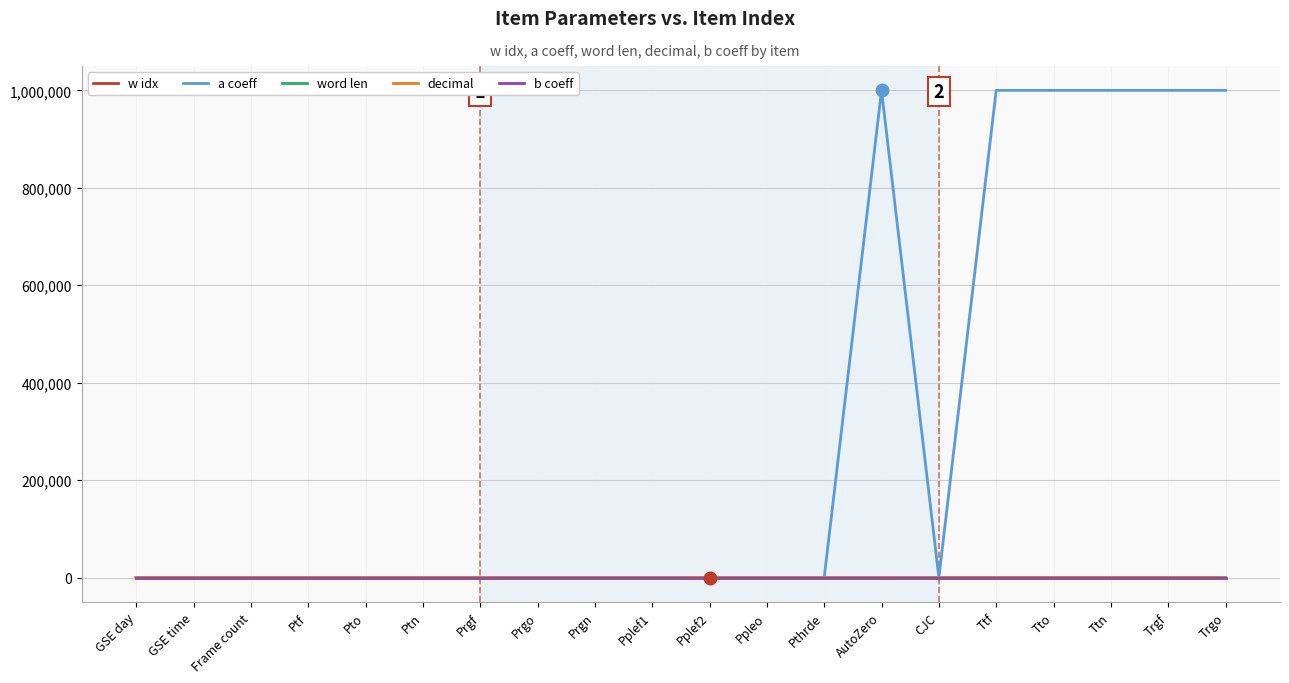

What are all the series names shown in the legend?

w idx, a coeff, word len, decimal, b coeff